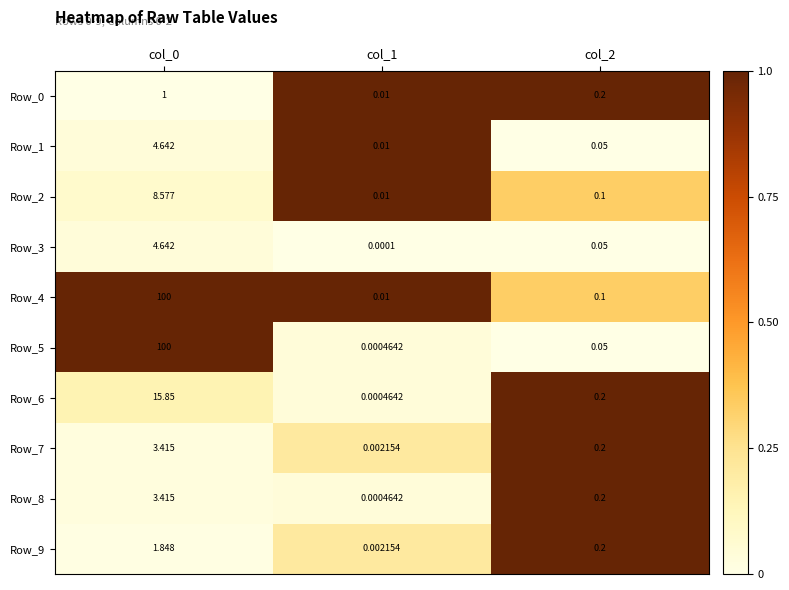

Is the value of Row_3 at col_1 greater than the value of Row_8 at col_2?

No